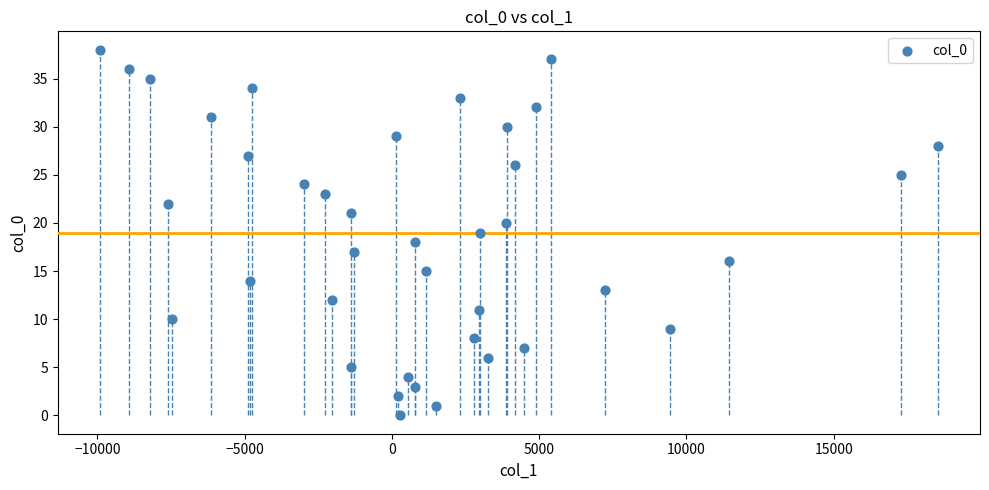

What is the range of Y values (max minus min)?

38